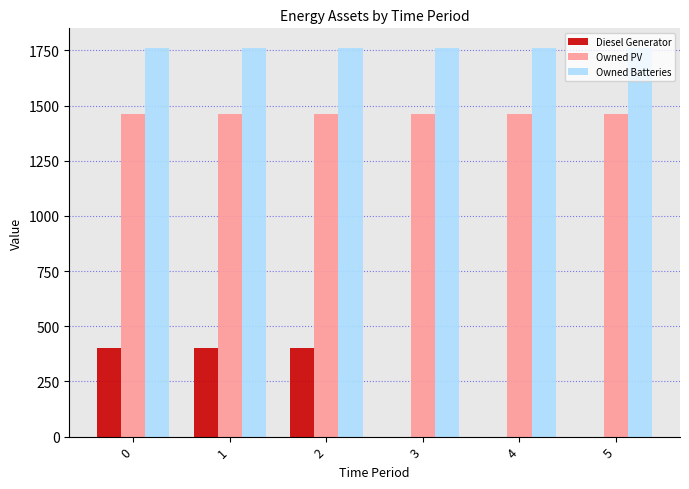

The Owned PV series shows 1461 at 3. True or false?

True